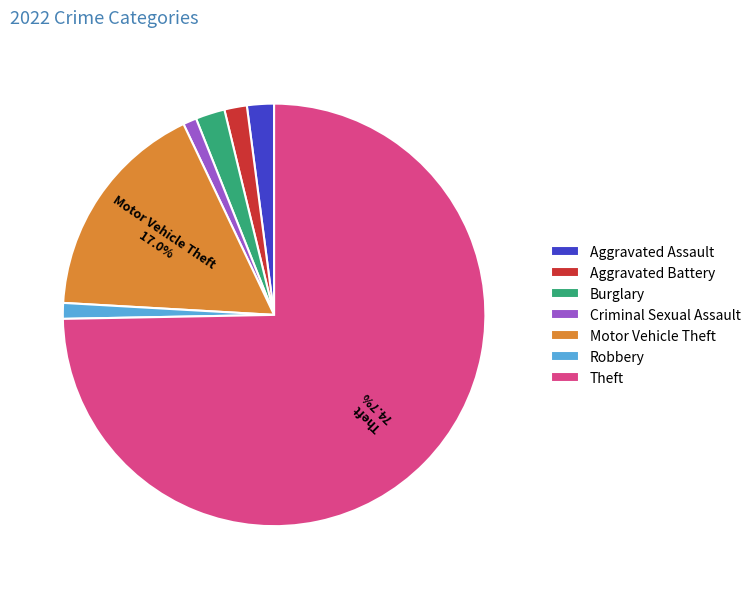

Which has a higher value, Criminal Sexual Assault or Burglary?

Burglary